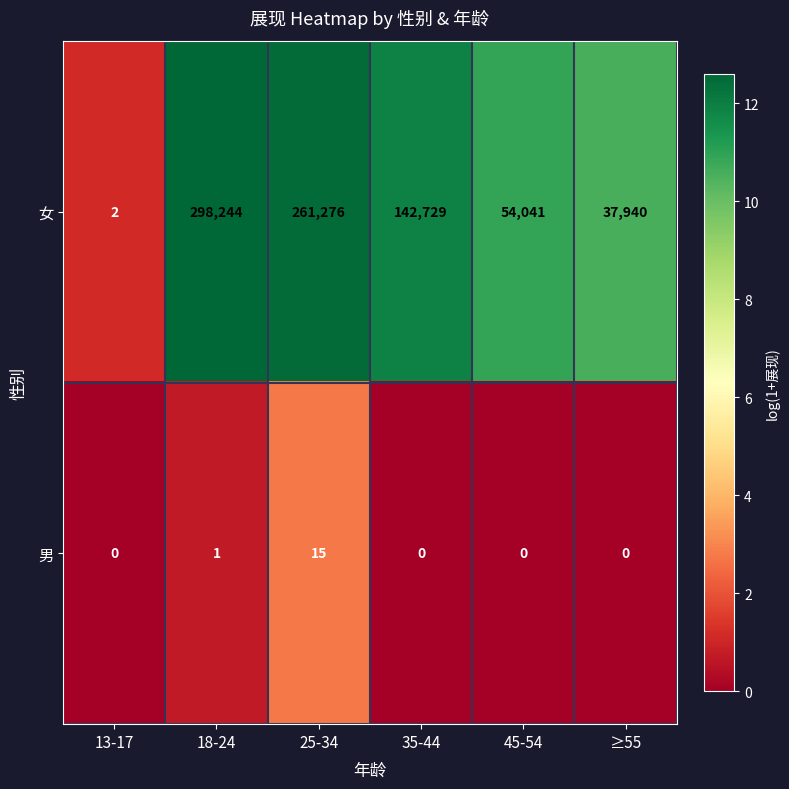

Rank the series by their average value, from highest to lowest.

女, 男